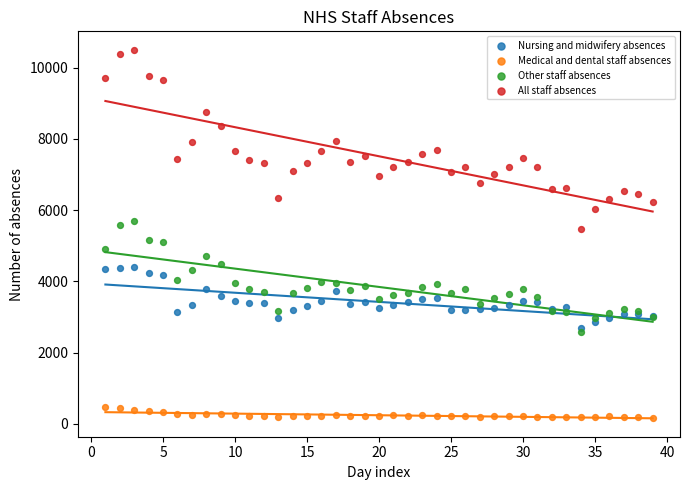

Which series has the largest Y range (max minus min)?

All staff absences